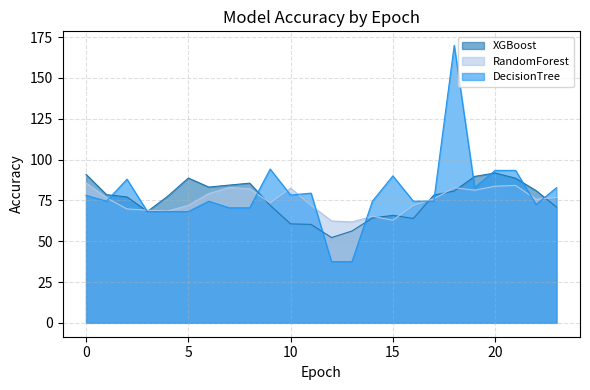

What are all the series names shown in the legend?

XGBoost, RandomForest, DecisionTree